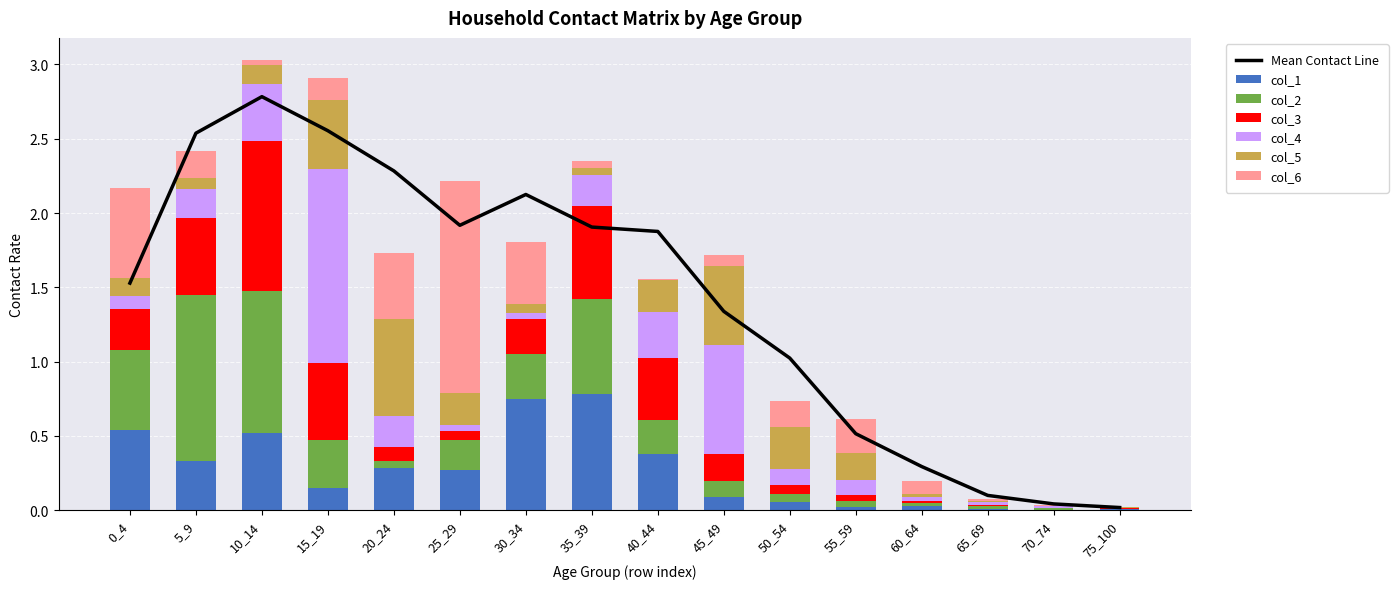

What is the difference between the second highest and second lowest values in the col_1 series?

0.7